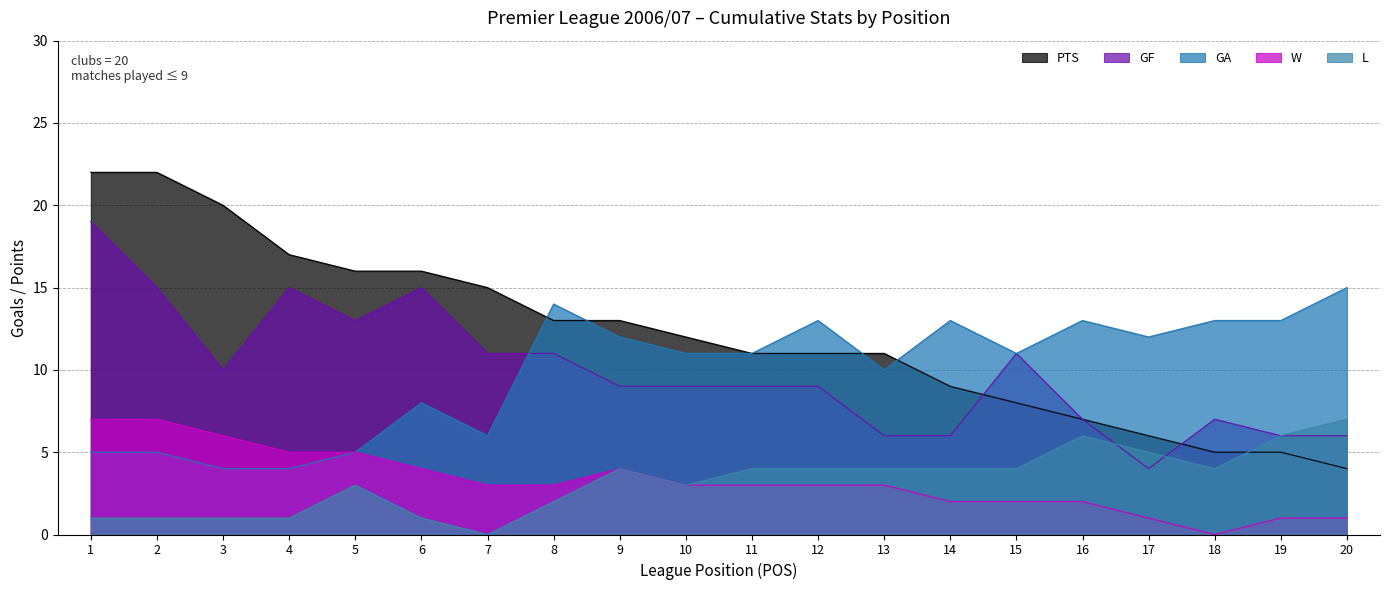

What is the spread (max minus min) of values at 14?

11